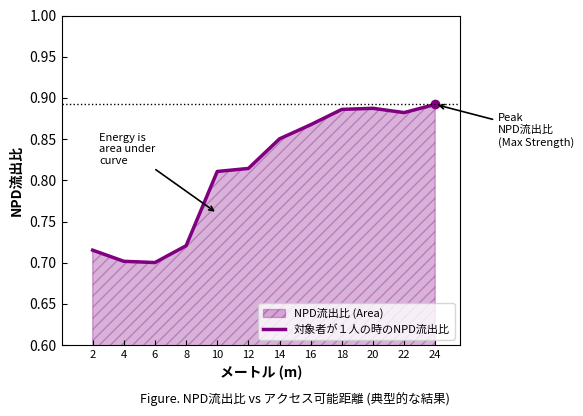

What is the change in value from 4 to 22?

+0.2